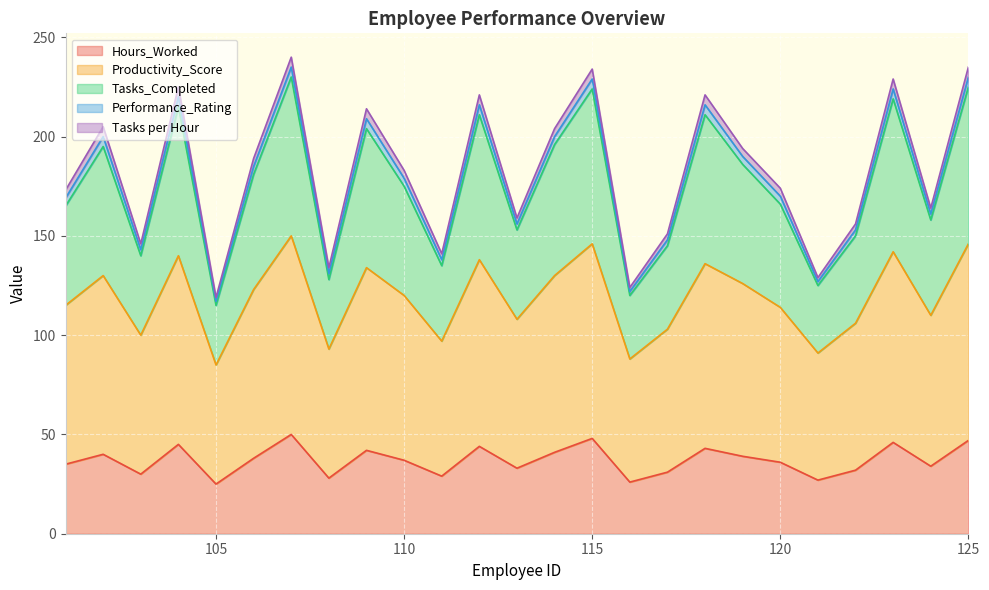

How many interior local peaks does the Productivity_Score series have?

8